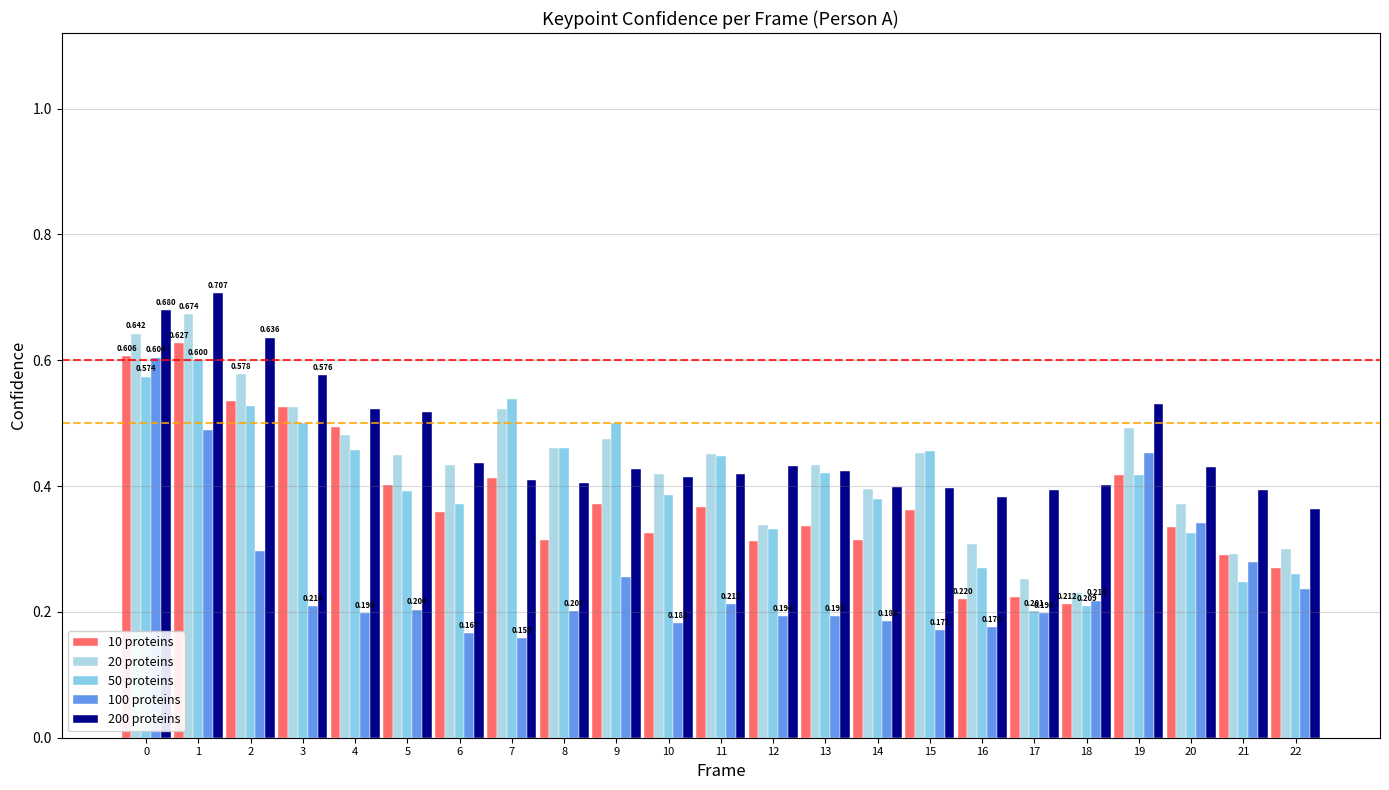

Reading left to right, list all the values displayed in this chart.

10 proteins: 0=0.6	1=0.6	2=0.5	3=0.5	4=0.5	5=0.4	6=0.4	7=0.4	8=0.3	9=0.4	10=0.3	11=0.4	12=0.3	13=0.3	14=0.3	15=0.4	16=0.2	17=0.2	18=0.2	19=0.4	20=0.3	21=0.3	22=0.3
20 proteins: 0=0.6	1=0.7	2=0.6	3=0.5	4=0.5	5=0.4	6=0.4	7=0.5	8=0.5	9=0.5	10=0.4	11=0.5	12=0.3	13=0.4	14=0.4	15=0.5	16=0.3	17=0.3	18=0.2	19=0.5	20=0.4	21=0.3	22=0.3
50 proteins: 0=0.6	1=0.6	2=0.5	3=0.5	4=0.5	5=0.4	6=0.4	7=0.5	8=0.5	9=0.5	10=0.4	11=0.4	12=0.3	13=0.4	14=0.4	15=0.5	16=0.3	17=0.2	18=0.2	19=0.4	20=0.3	21=0.2	22=0.3
100 proteins: 0=0.6	1=0.5	2=0.3	3=0.2	4=0.2	5=0.2	6=0.2	7=0.2	8=0.2	9=0.3	10=0.2	11=0.2	12=0.2	13=0.2	14=0.2	15=0.2	16=0.2	17=0.2	18=0.2	19=0.5	20=0.3	21=0.3	22=0.2
200 proteins: 0=0.7	1=0.7	2=0.6	3=0.6	4=0.5	5=0.5	6=0.4	7=0.4	8=0.4	9=0.4	10=0.4	11=0.4	12=0.4	13=0.4	14=0.4	15=0.4	16=0.4	17=0.4	18=0.4	19=0.5	20=0.4	21=0.4	22=0.4